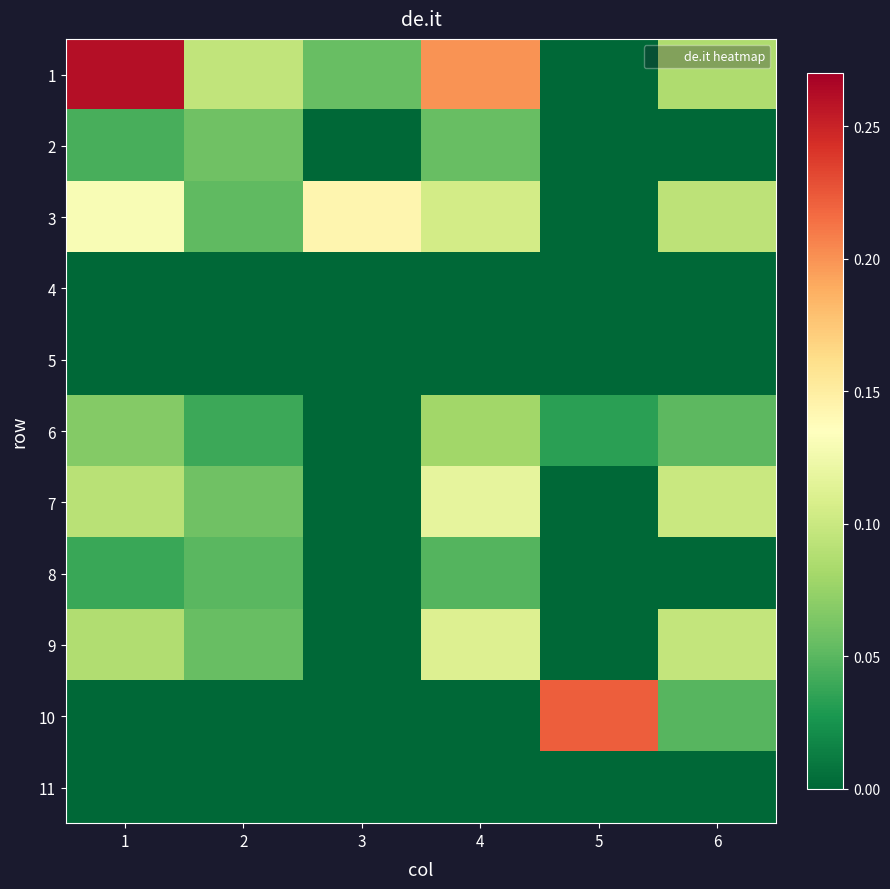

How many distinct data groups are displayed?

11